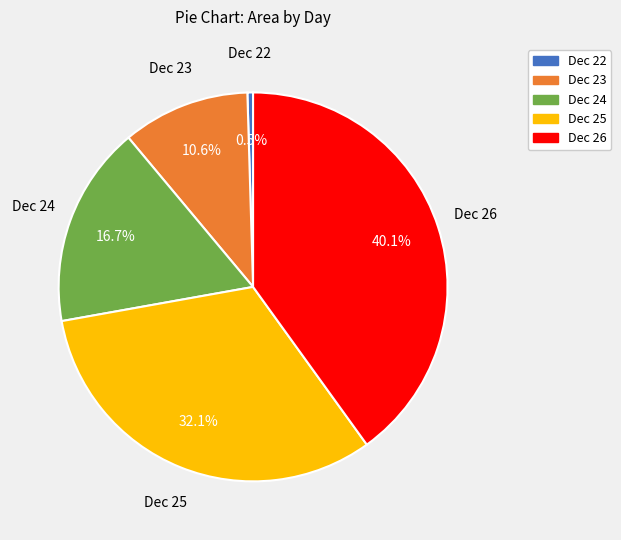

How many segments does this pie chart have?

5